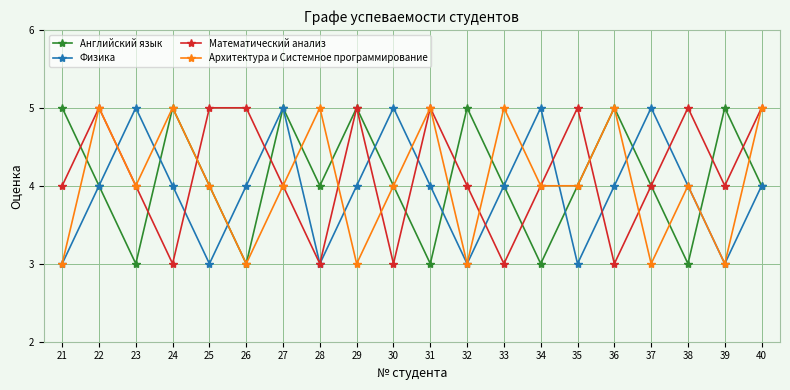

Where is the first local maximum for Архитектура и Системное программирование?

22